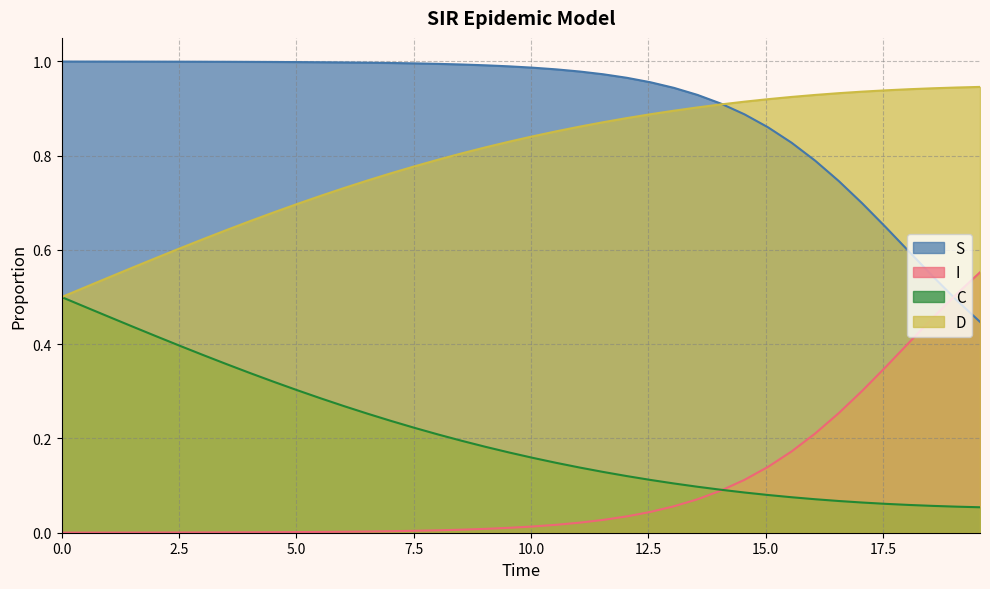

List the series in order of their peak value, highest first.

S, D, I, C